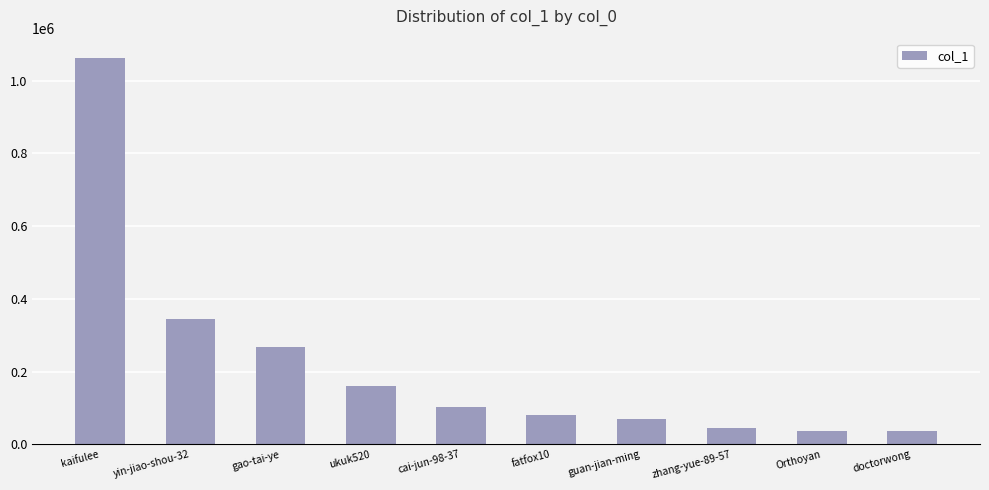

What is the value of the 10th bar from the left?

36892